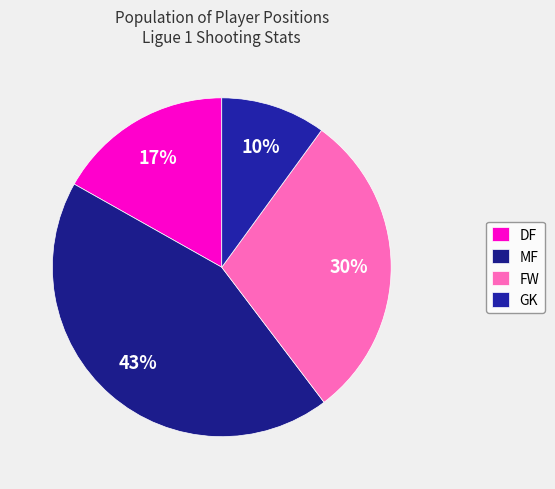

To the nearest percent, what percentage of the pie is GK?

10%